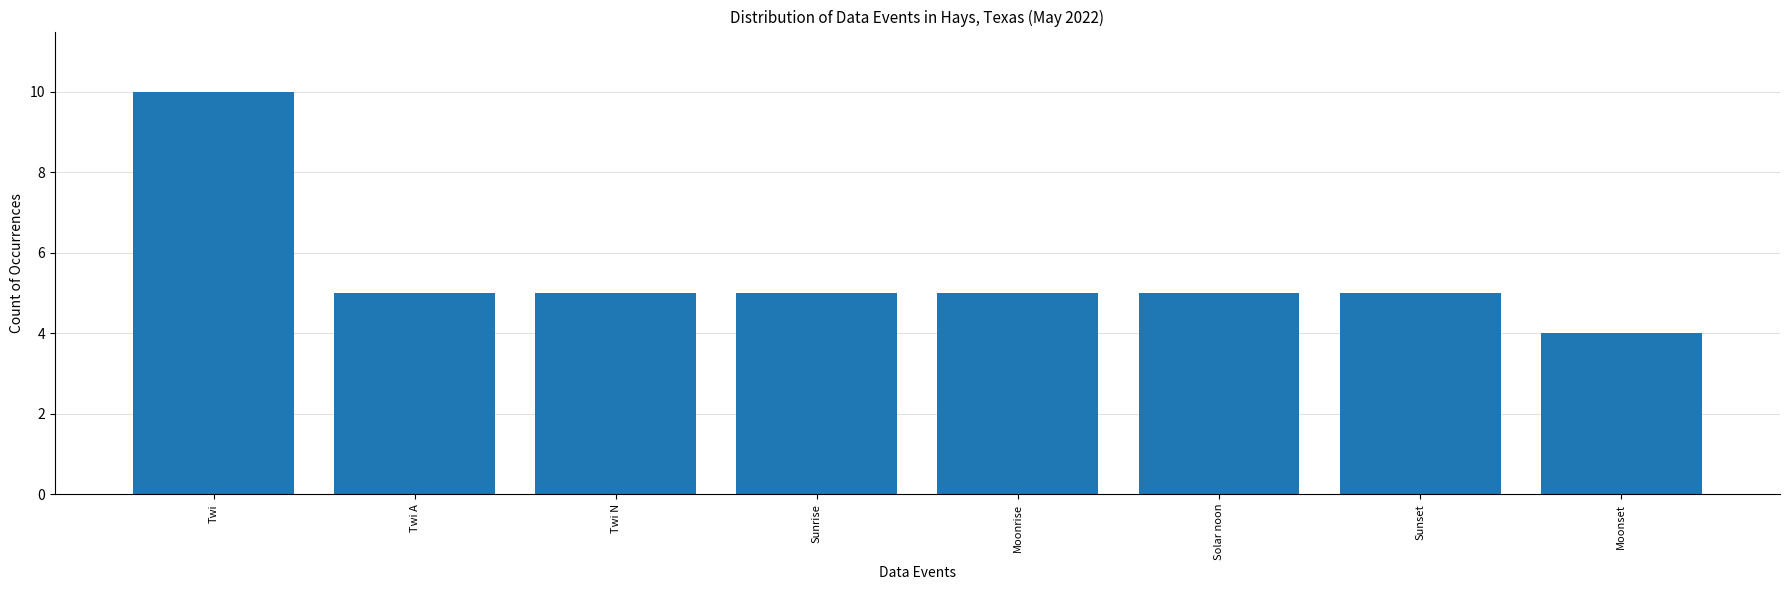

Approximately how many times larger is the value at Twi N compared to Moonrise?

1.0